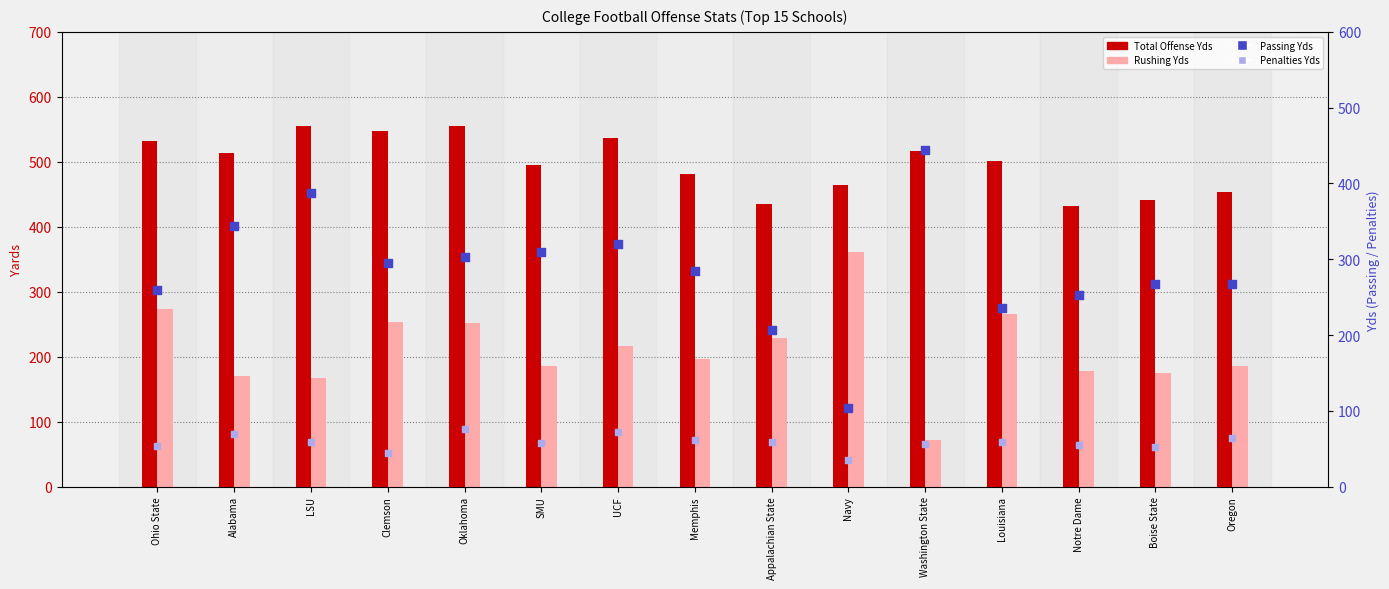

What is the total value across all series at Notre Dame?

917.3